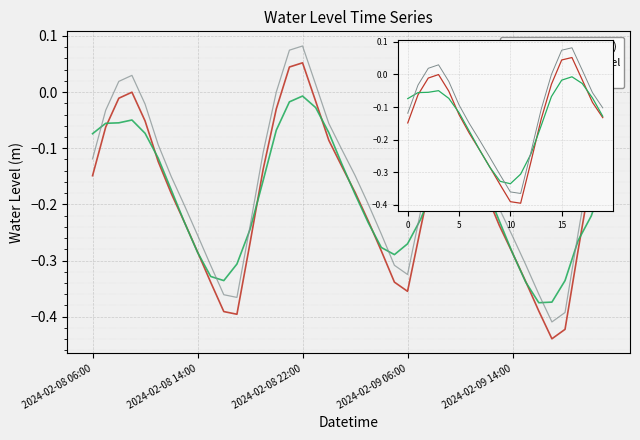

What value does the Water Level (m) series have at 18?

-0.1